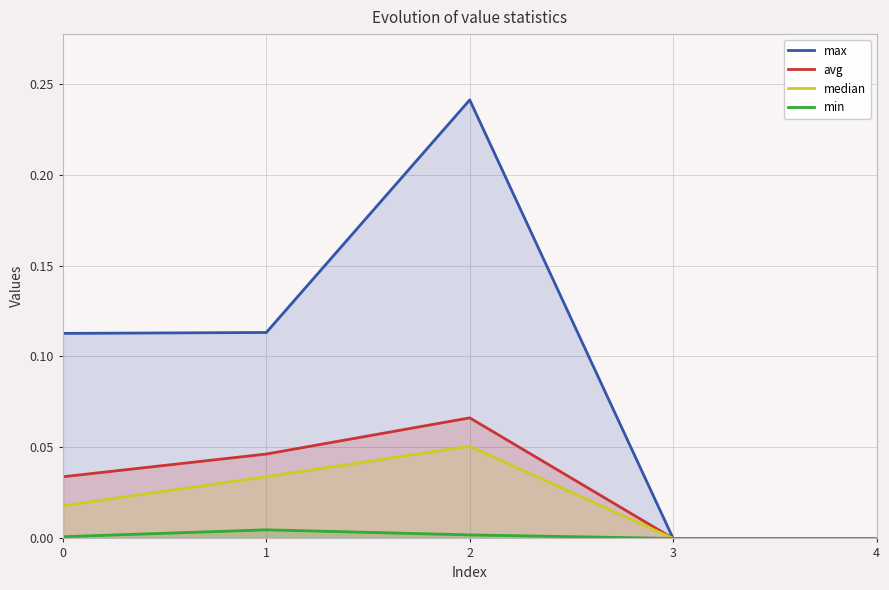

How many lines are shown in the chart?

4